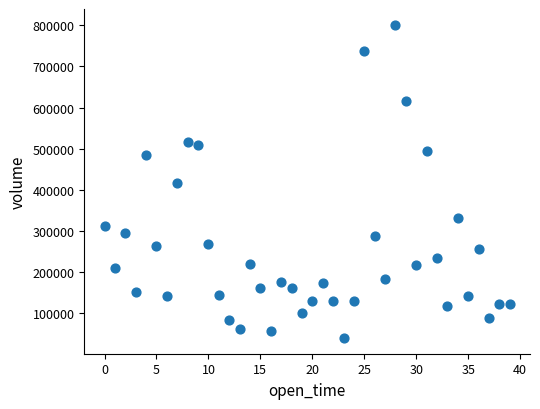

What is the range of Y values (max minus min)?

761825